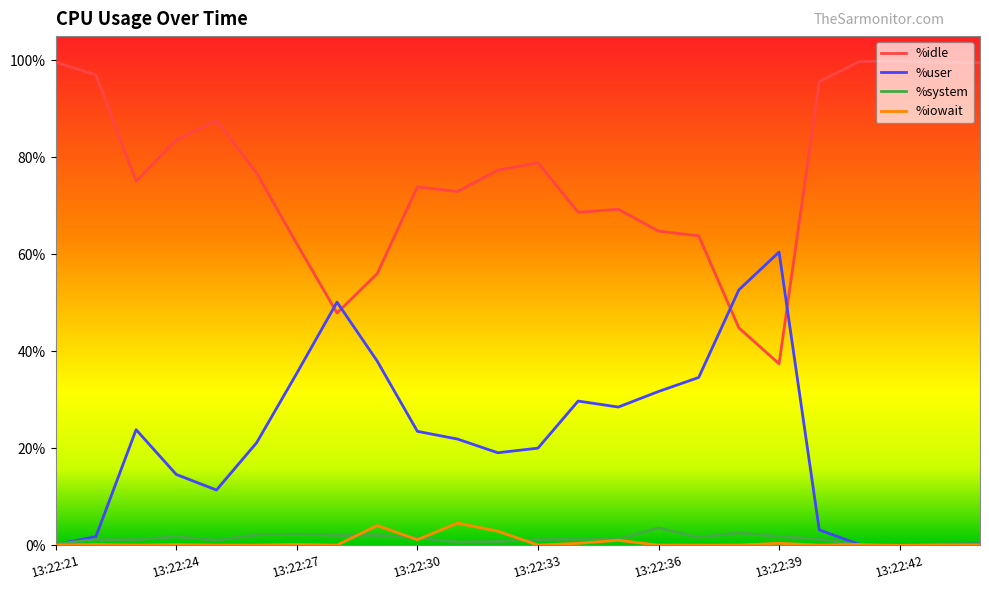

List the series in order of their peak value, highest first.

%idle, %user, %iowait, %system